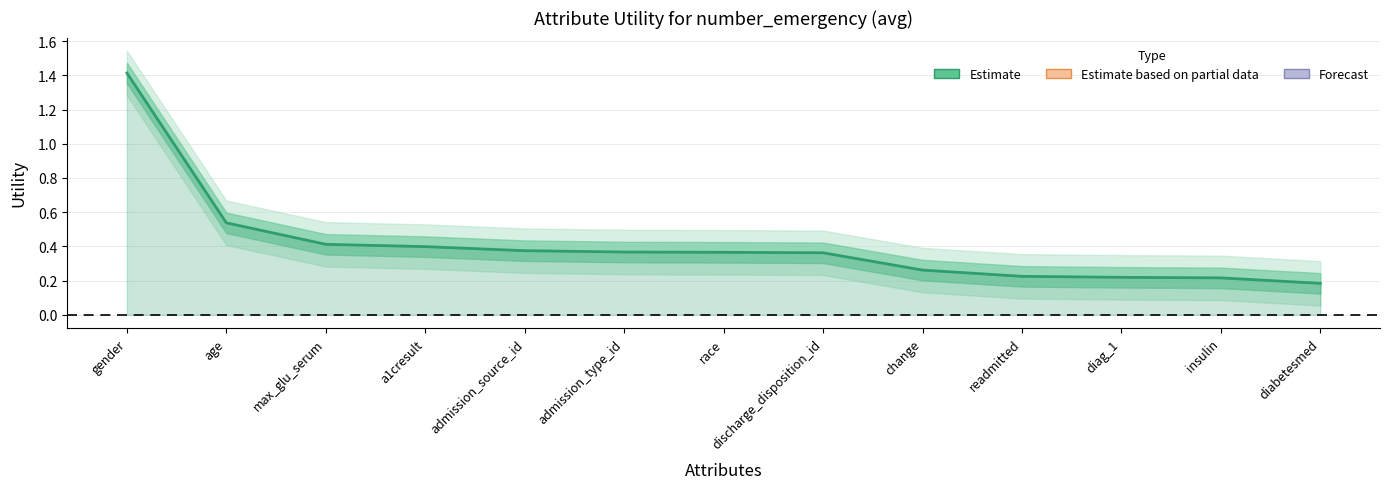

What is the change in value from a1cresult to insulin?

-0.2